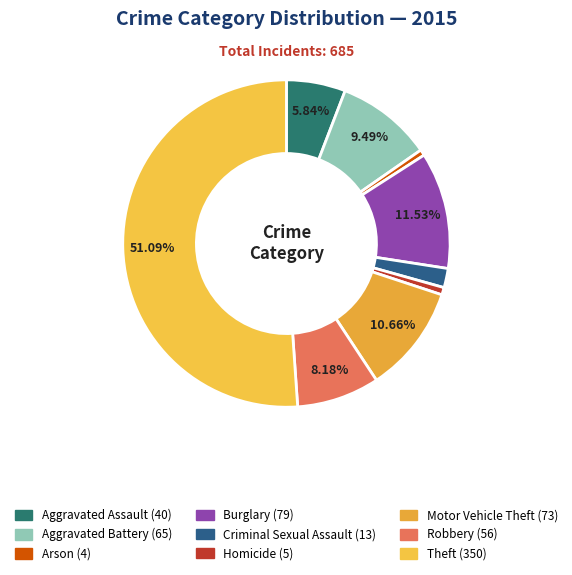

What percentage is the Burglary slice, to the nearest percent?

12%